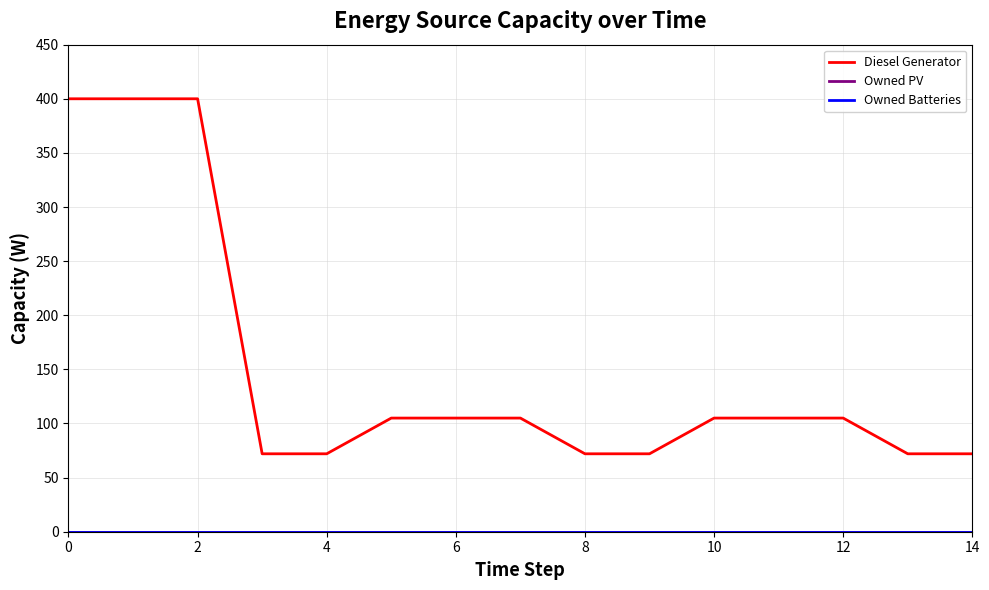

Which series has the largest range (max minus min)?

Diesel Generator